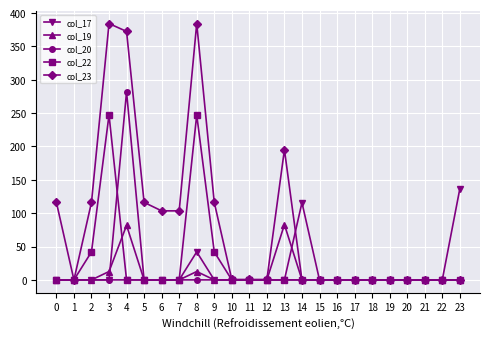

The col_23 series shows 0.6 at 11. True or false?

True